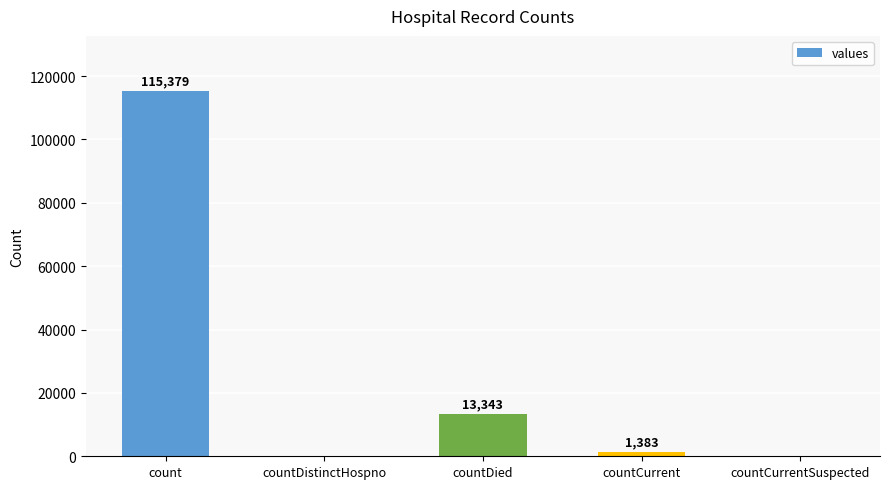

The value at countCurrentSuspected is 73796. True or false?

False